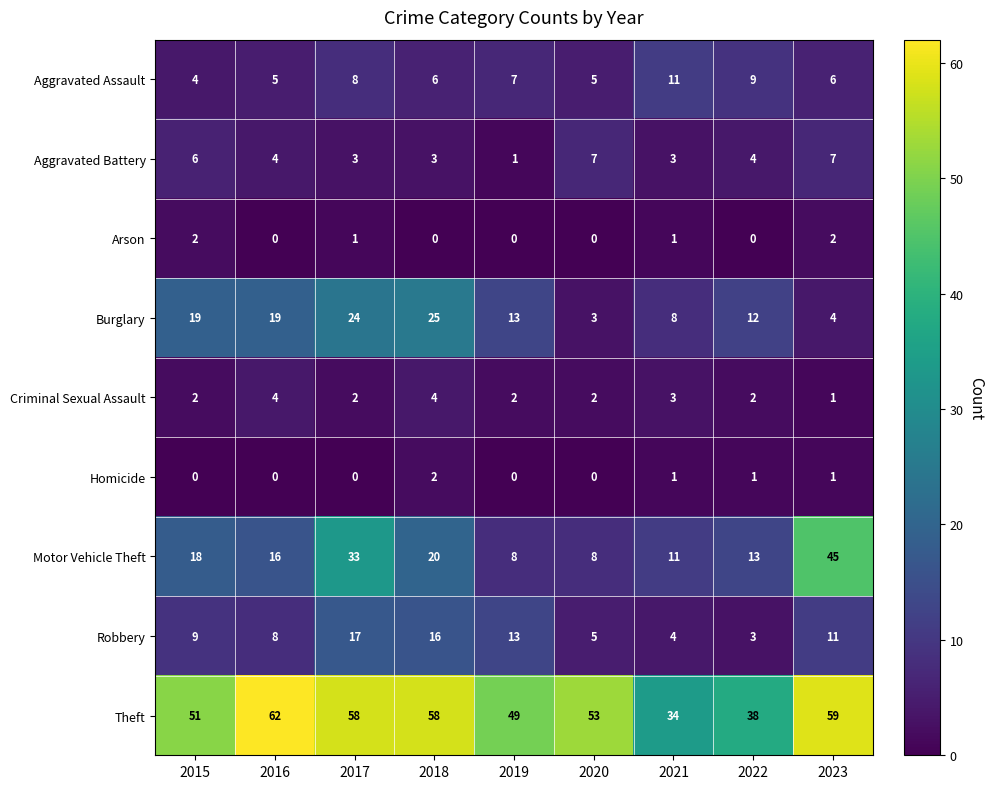

Which series has the largest range (max minus min)?

Motor Vehicle Theft